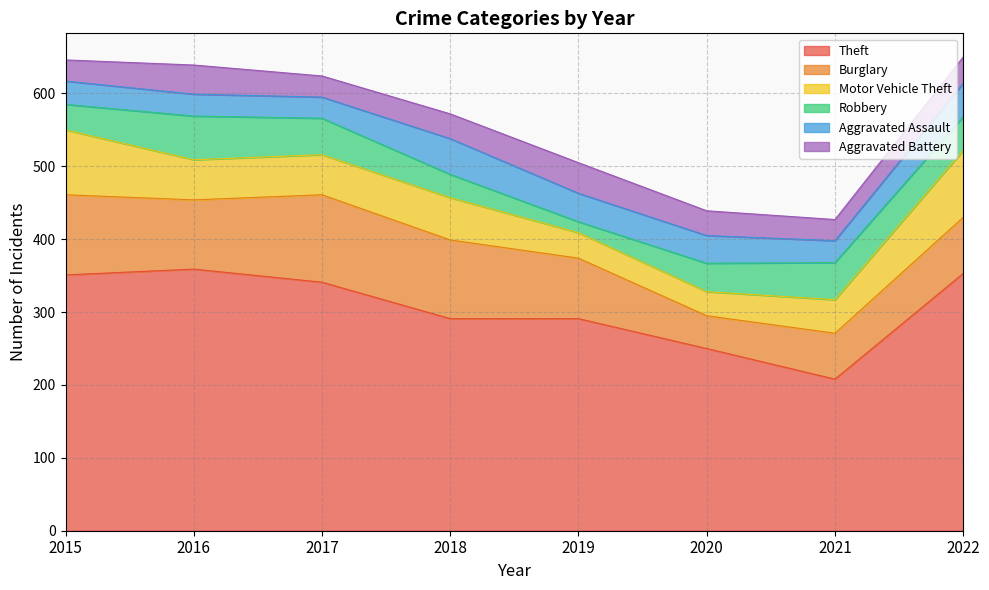

At which category does Theft reach its first local valley?

2021